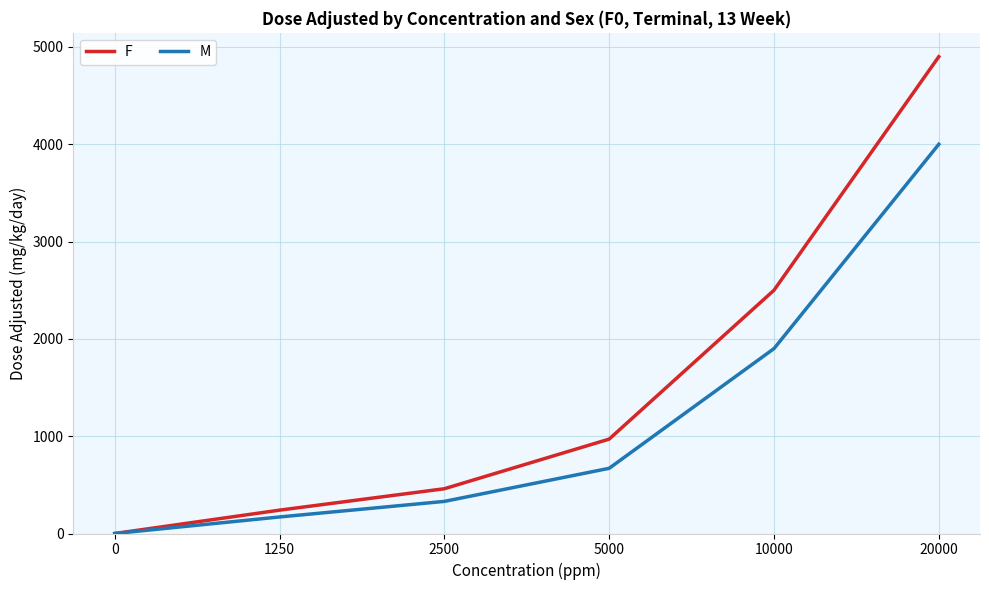

True or false: M has a value of 391 at 5000.

False